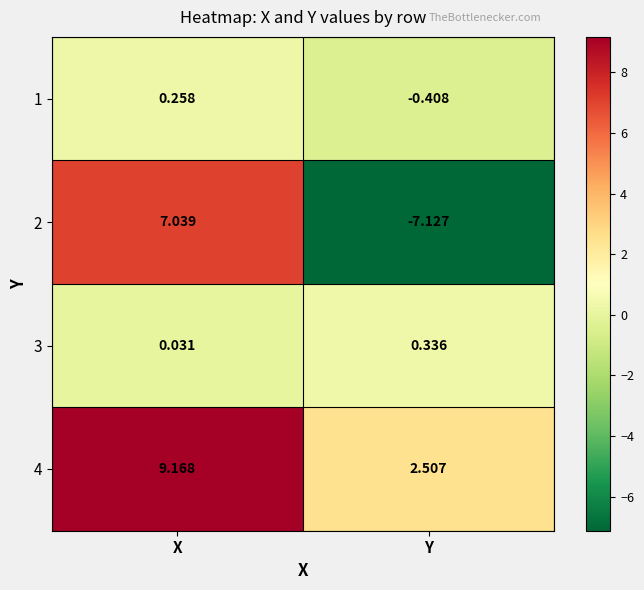

At X, list the series in order from largest to smallest.

4, 2, 1, 3